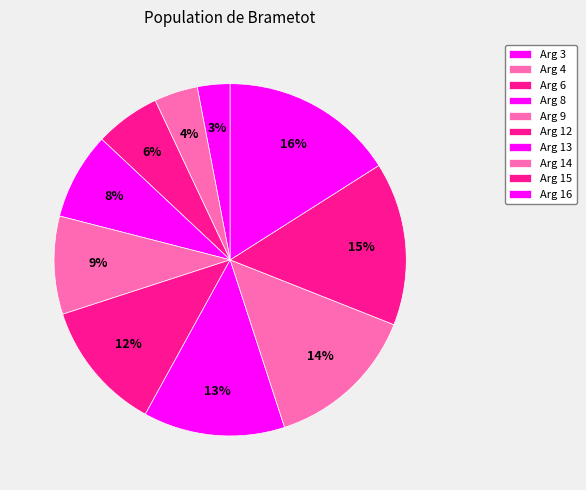

Does Arg 6 represent more than half of the total?

No